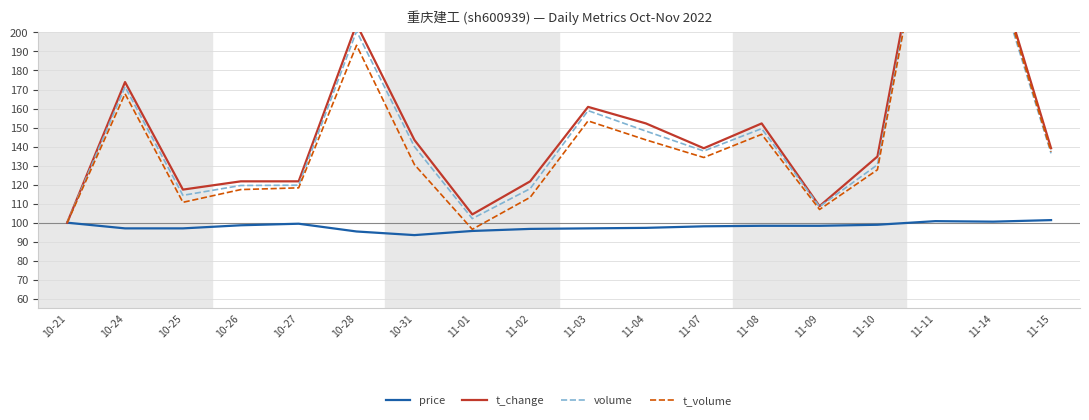

Which has a higher value, 10-27 or 11-15?

11-15